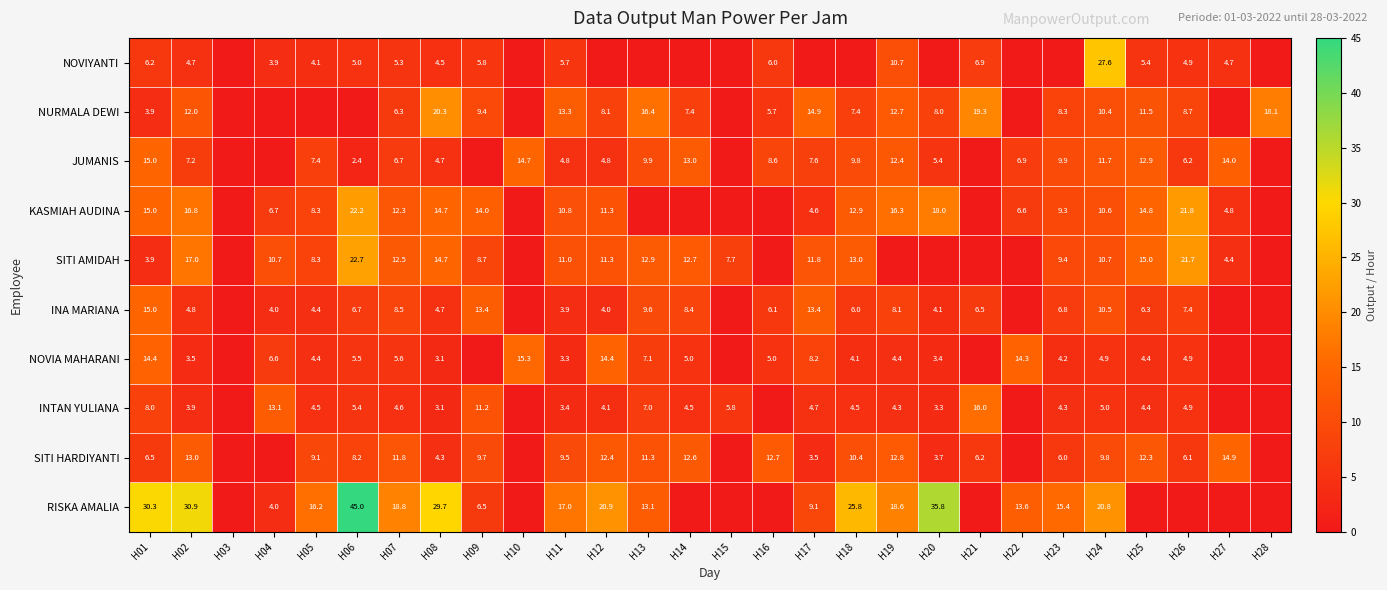

Rank the series at H24 from lowest to highest value.

NOVIA MAHARANI, INTAN YULIANA, SITI HARDIYANTI, NURMALA DEWI, INA MARIANA, KASMIAH AUDINA, SITI AMIDAH, JUMANIS, RISKA AMALIA, NOVIYANTI